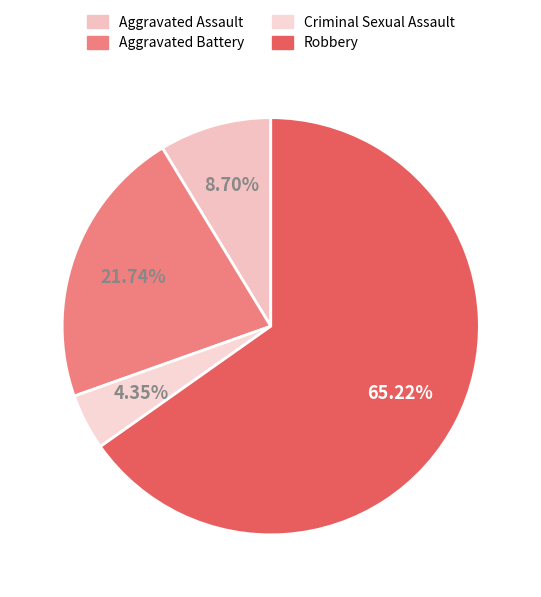

Count the number of slices in the pie.

4